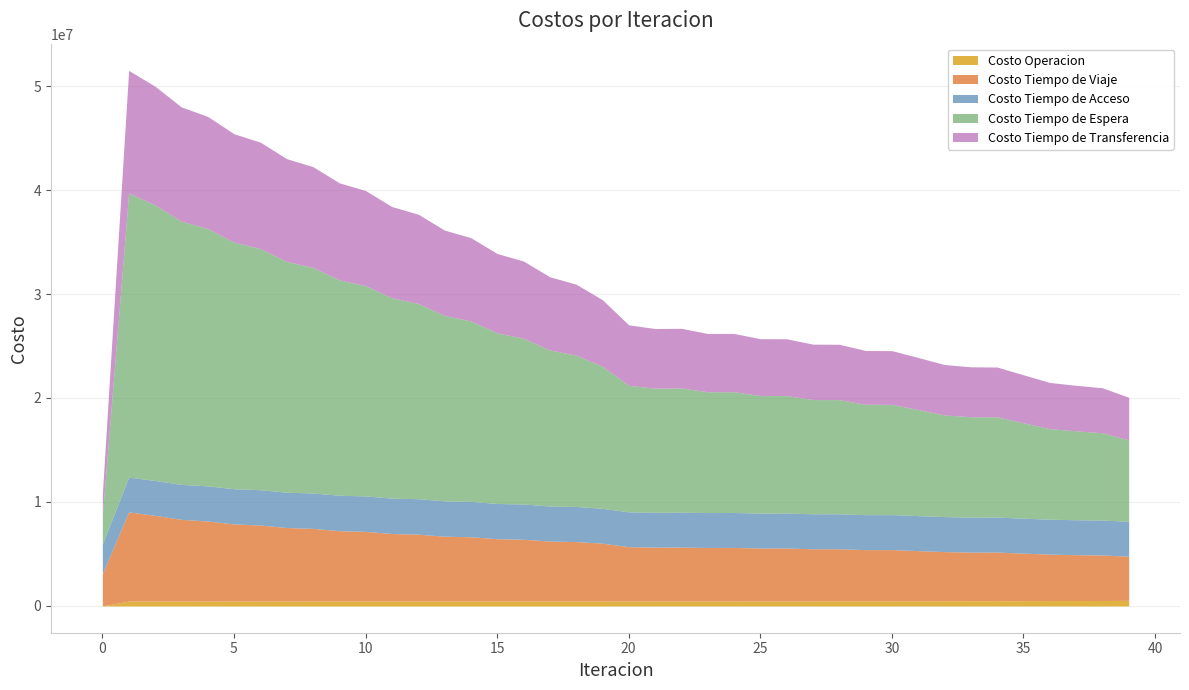

Is it true that Costo Tiempo de Viaje equals 963413.4 at 37?

False